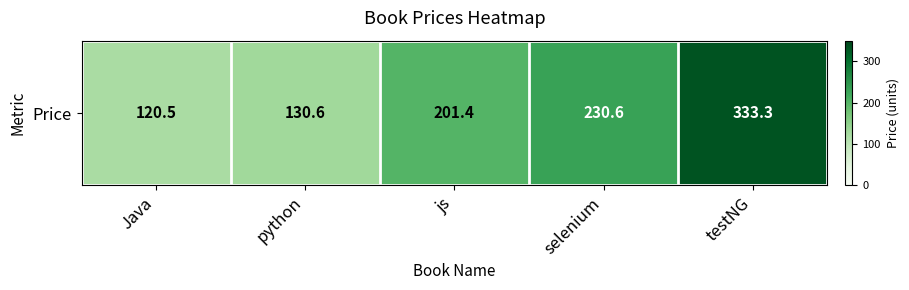

Which label corresponds to the smallest value in the chart?

Java